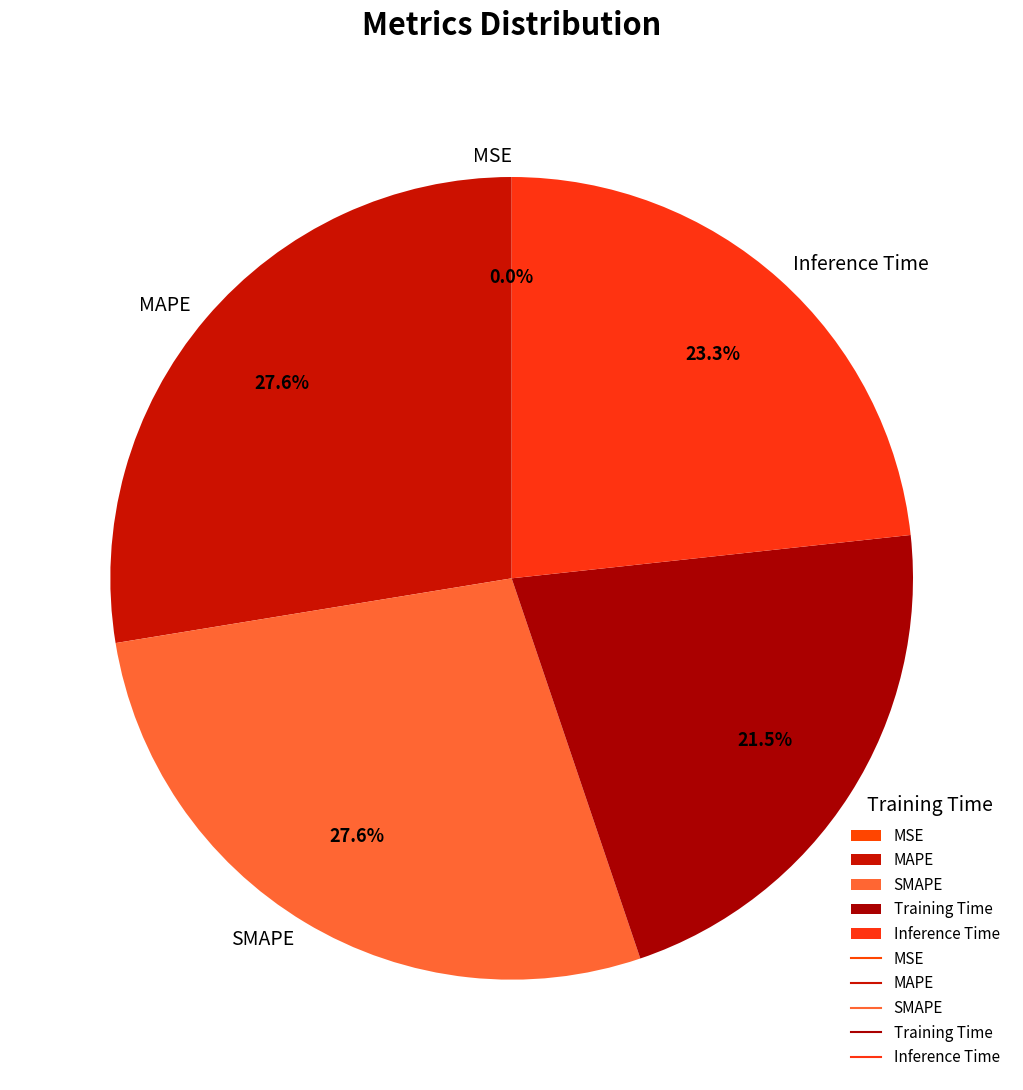

Between Inference Time and SMAPE, which is larger?

SMAPE